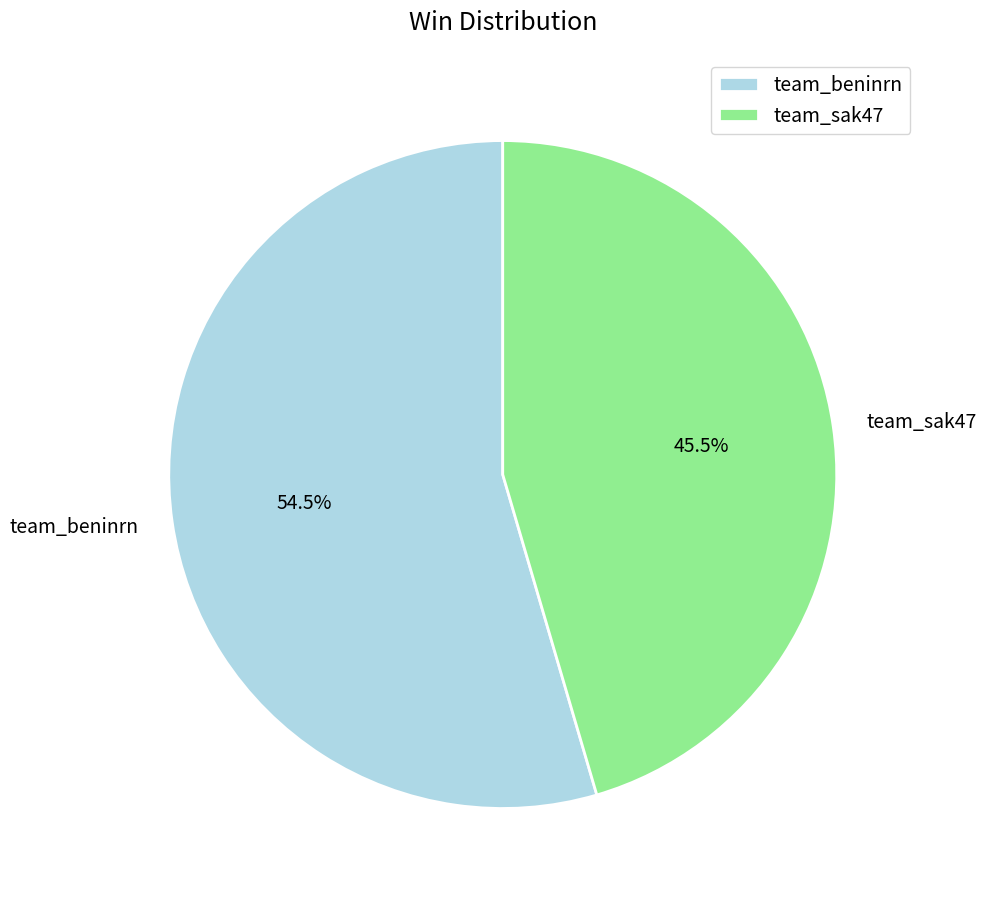

To the nearest percent, what is the difference between the largest and smallest slice percentages?

9%